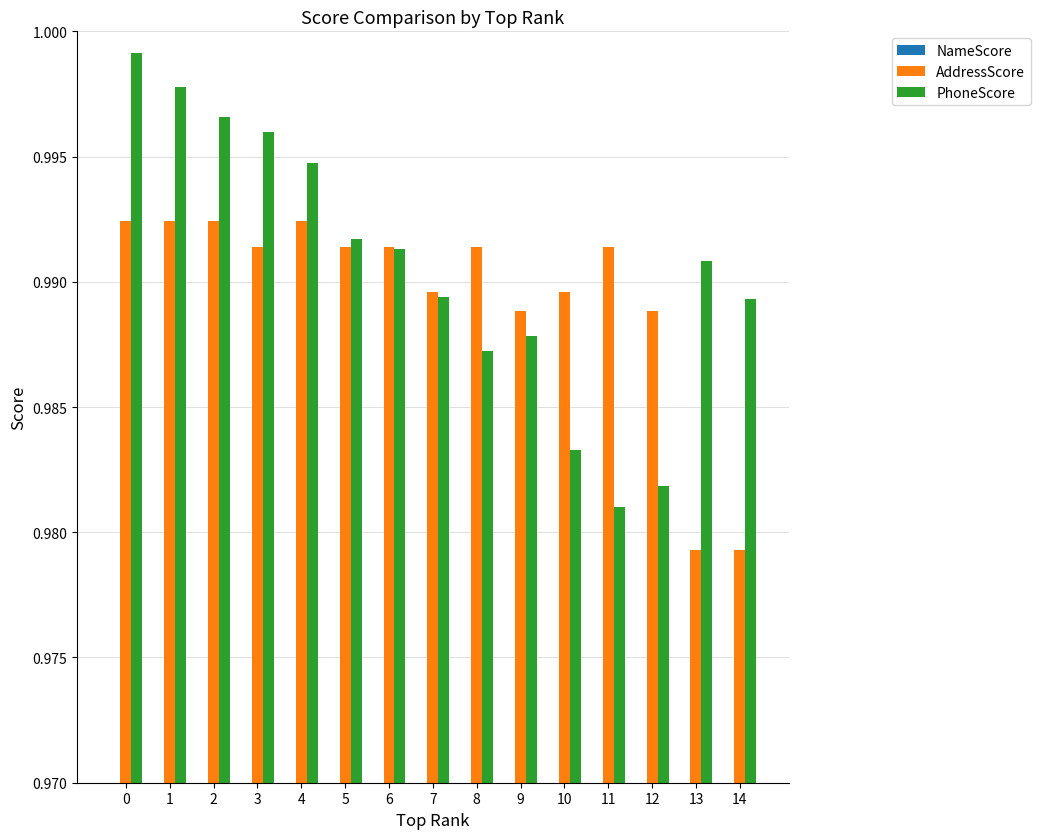

The NameScore series shows 0.9 at 9. True or false?

True